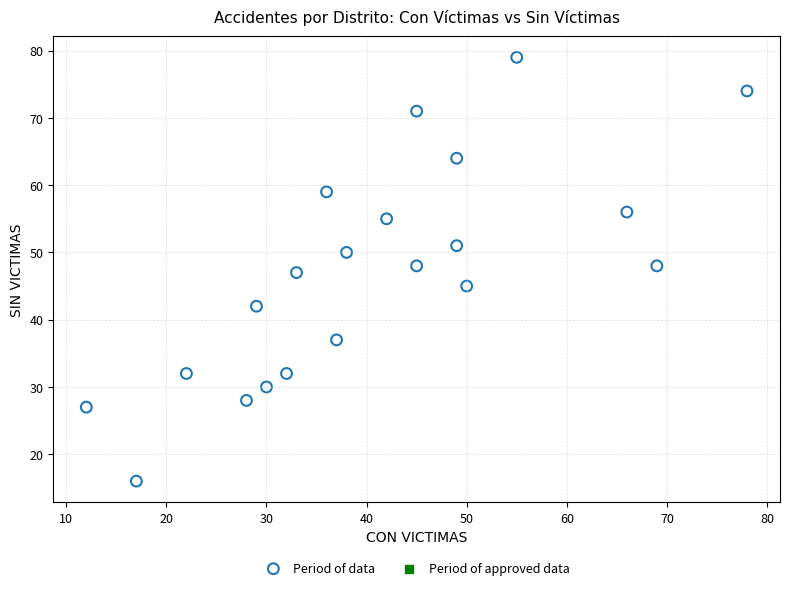

What is the range of X values (max minus min)?

66